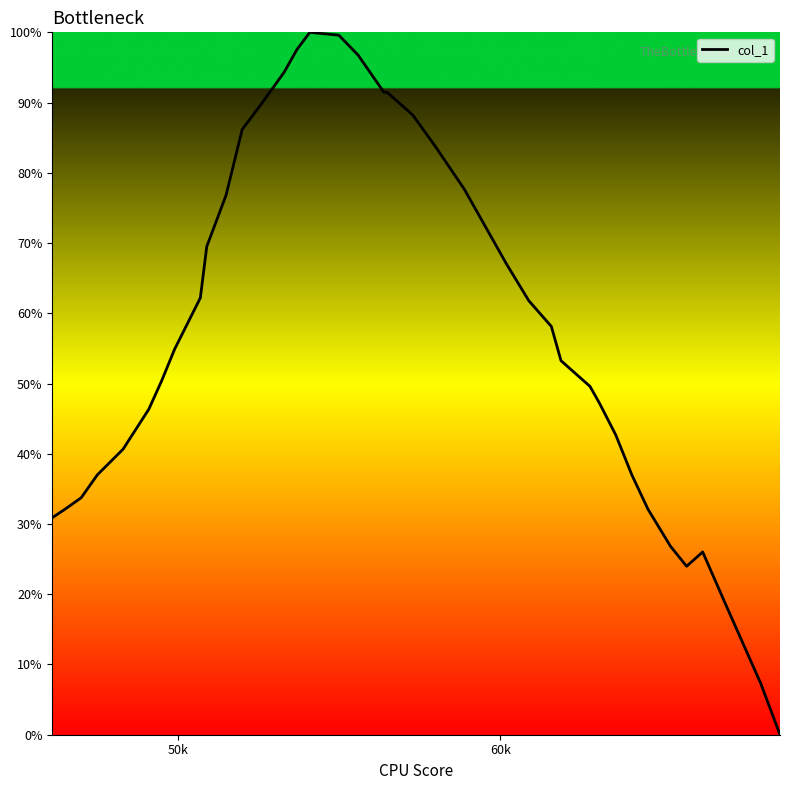

What is the greatest value displayed?

100.0